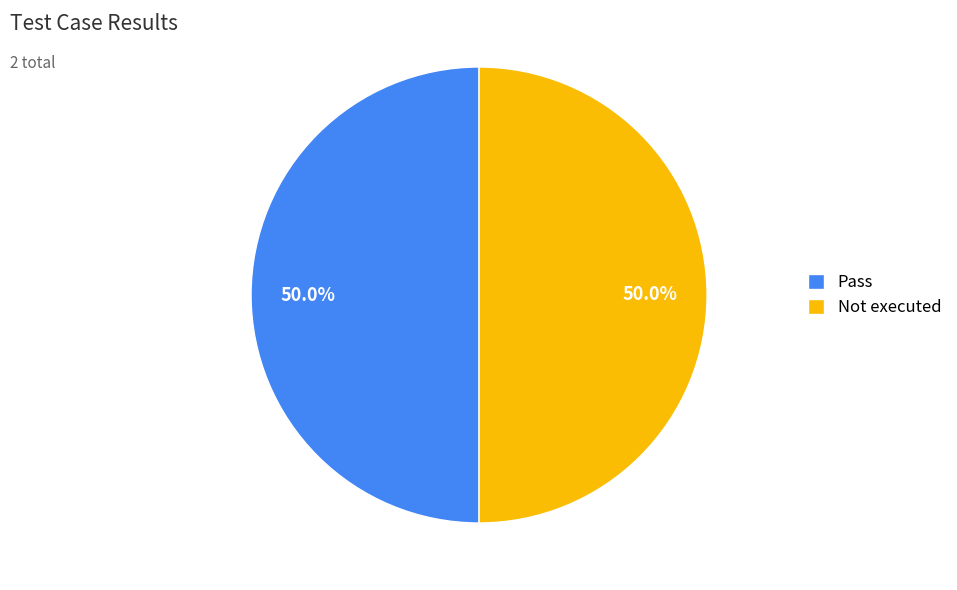

Approximately how many times larger is the value at Pass compared to Not executed?

1.0